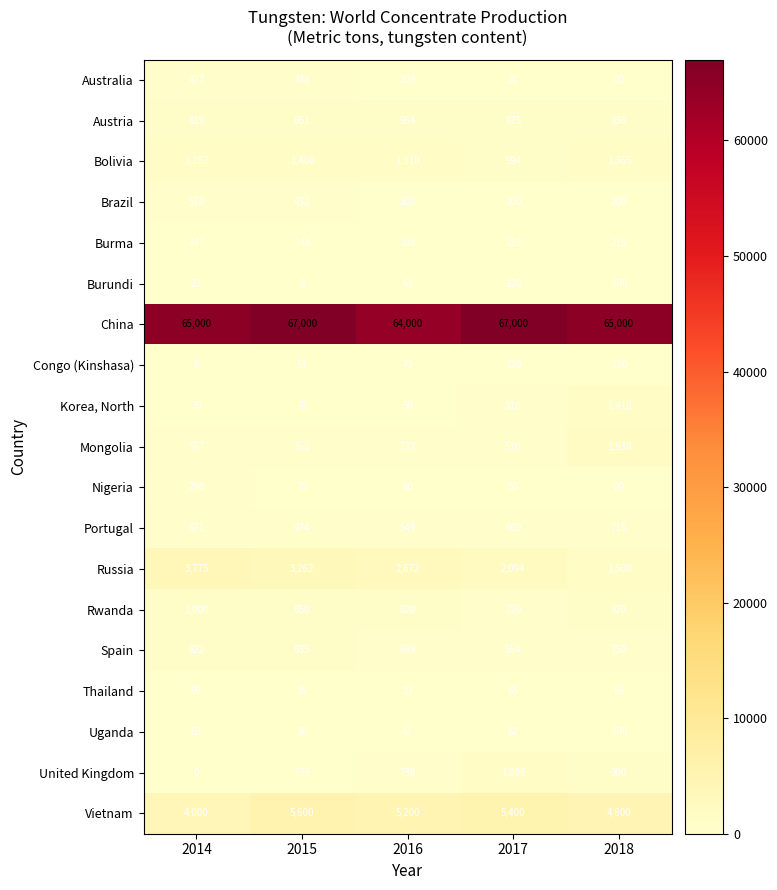

Which series has the largest total across all categories?

China